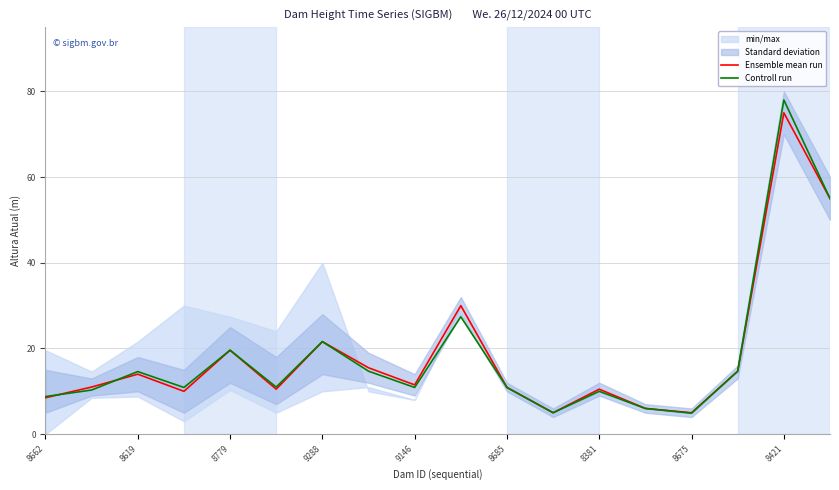

What is the approximate value of Controll run at 11?

5.0